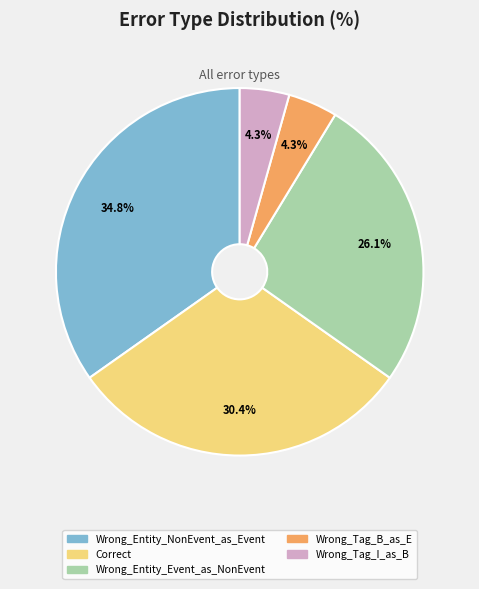

Count the number of slices in the pie.

5